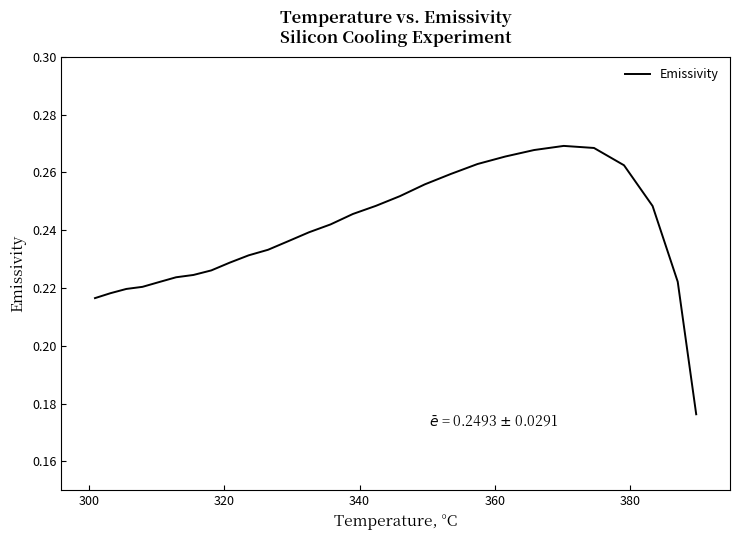

Does the chart have visible grid lines?

No